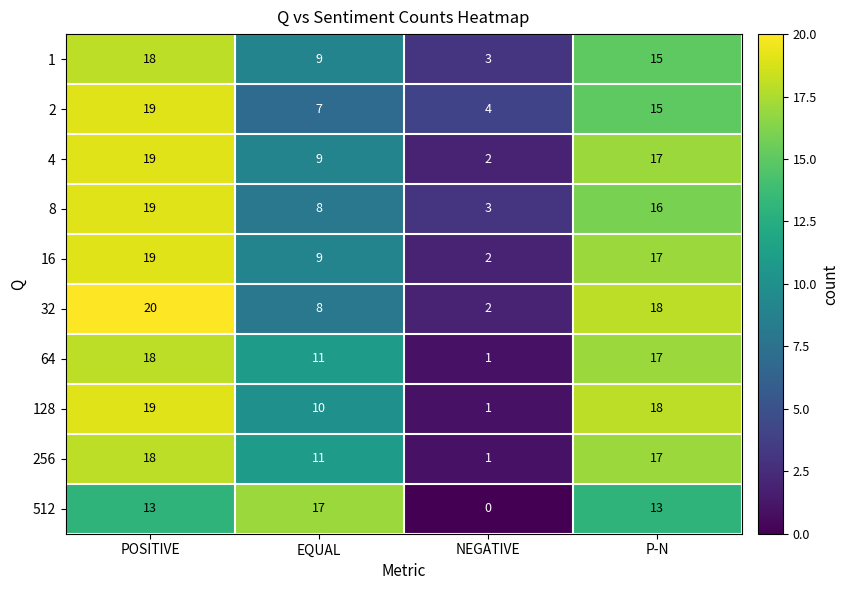

Rank the categories by 8 value from highest to lowest.

POSITIVE, P-N, EQUAL, NEGATIVE